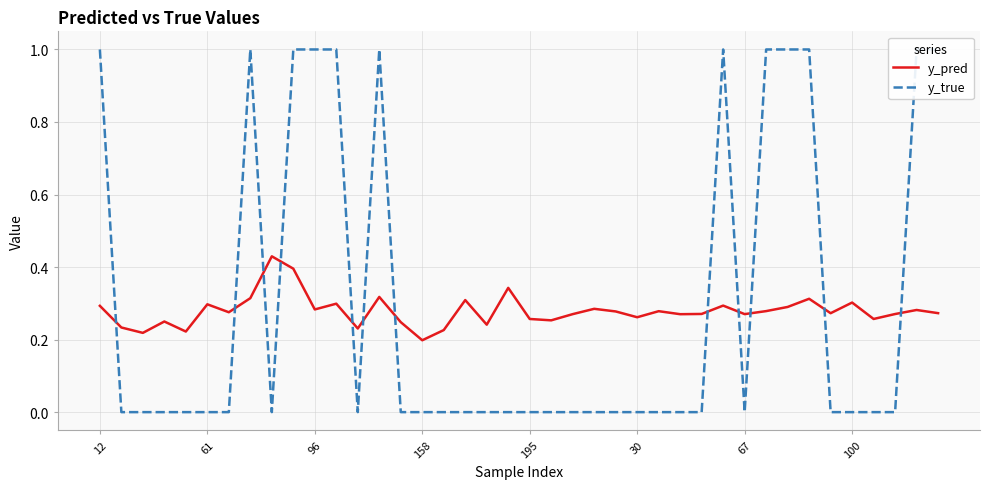

Reading left to right, what are all the values shown in this chart?

y_pred: 0.3	0.2	0.2	0.2	0.2	0.3	0.3	0.3	0.4	0.4	0.3	0.3	0.2	0.3	0.2	0.2	0.2	0.3	0.2	0.3	0.3	0.3	0.3	0.3	0.3	0.3	0.3	0.3	0.3	0.3	0.3	0.3	0.3	0.3	0.3	0.3	0.3	0.3	0.3	0.3
y_true: 1.0	0.0	0.0	0.0	0.0	0.0	0.0	1.0	0.0	1.0	1.0	1.0	0.0	1.0	0.0	0.0	0.0	0.0	0.0	0.0	0.0	0.0	0.0	0.0	0.0	0.0	0.0	0.0	0.0	1.0	0.0	1.0	1.0	1.0	0.0	0.0	0.0	0.0	1.0	1.0